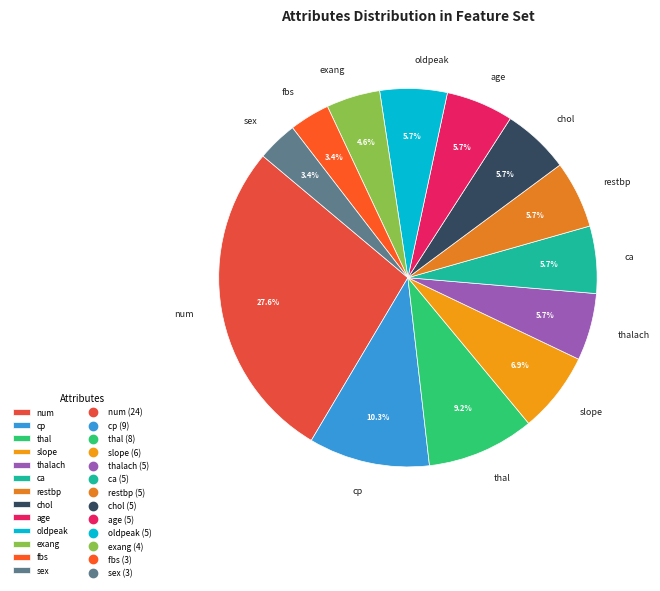

To the nearest percent, what is the difference between the largest and smallest slice percentages?

24%